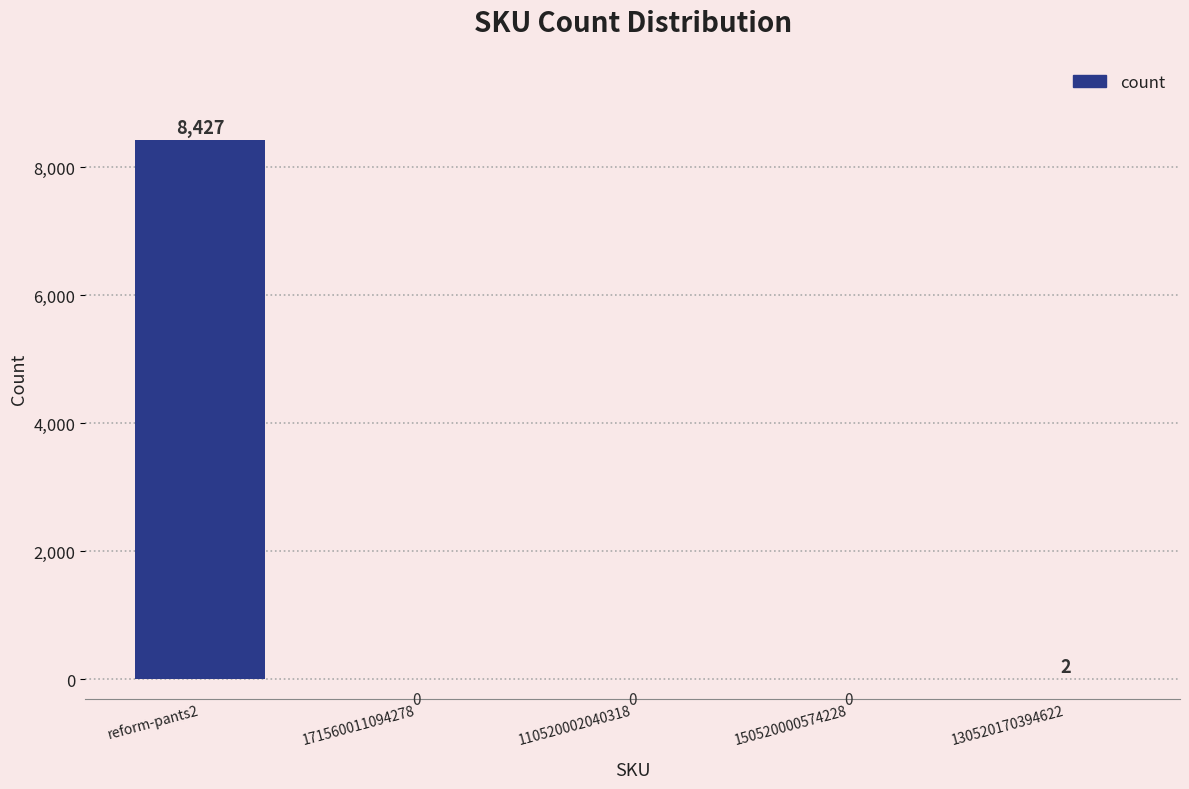

What is the greatest value displayed?

8427